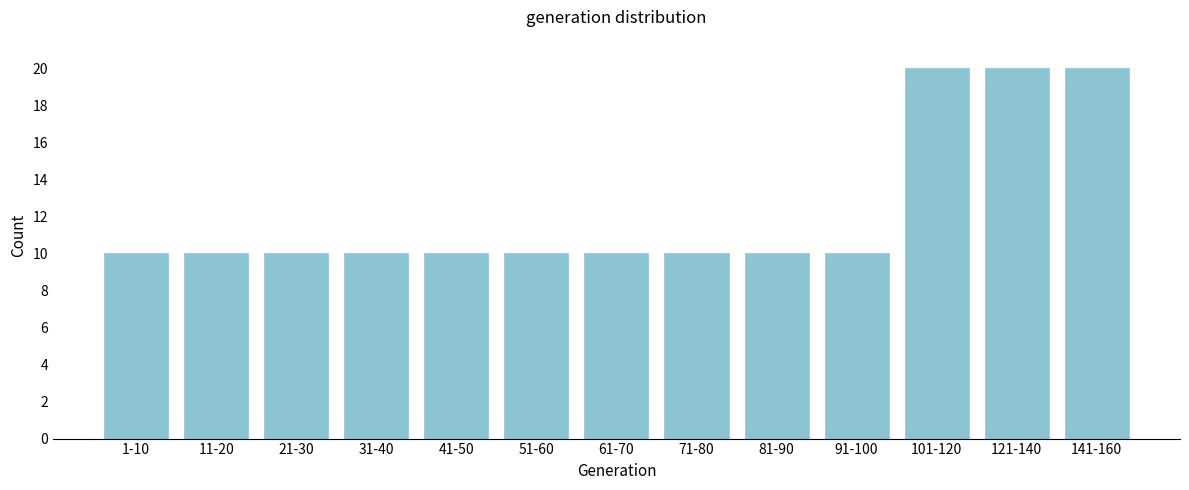

Reading left to right, extract all data points from this chart.

10	10	10	10	10	10	10	10	10	10	20	20	20